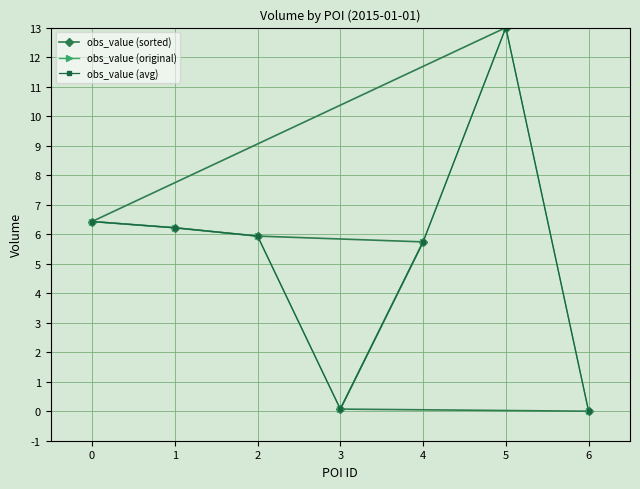

Is it true that obs_value (original) equals 4.6 at 6?

False